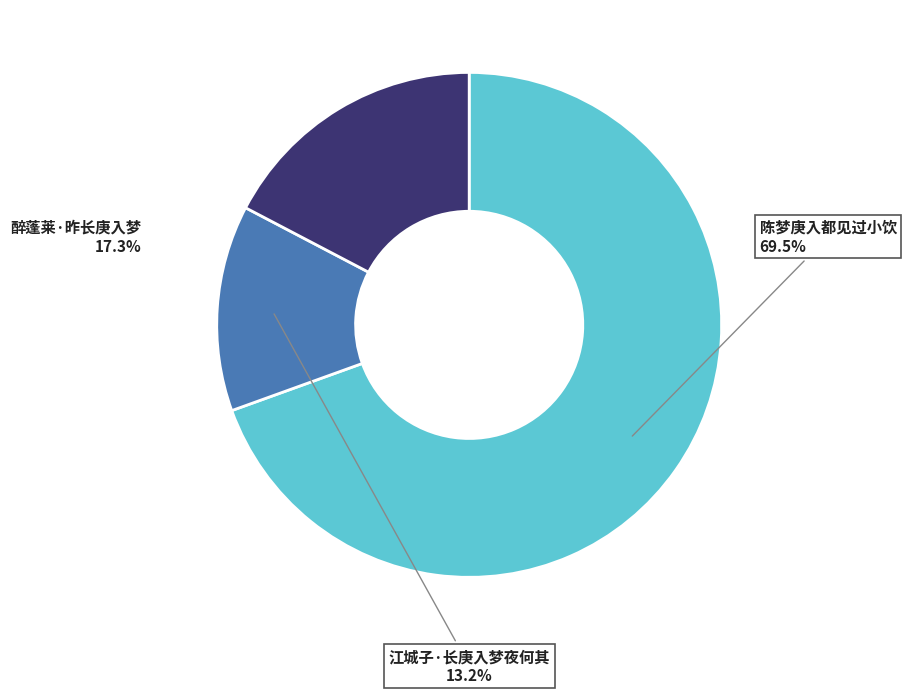

What is the ratio of the value at 江城子·长庚入梦夜何其 to the value at 陈梦庚入都见过小饮?

0.2